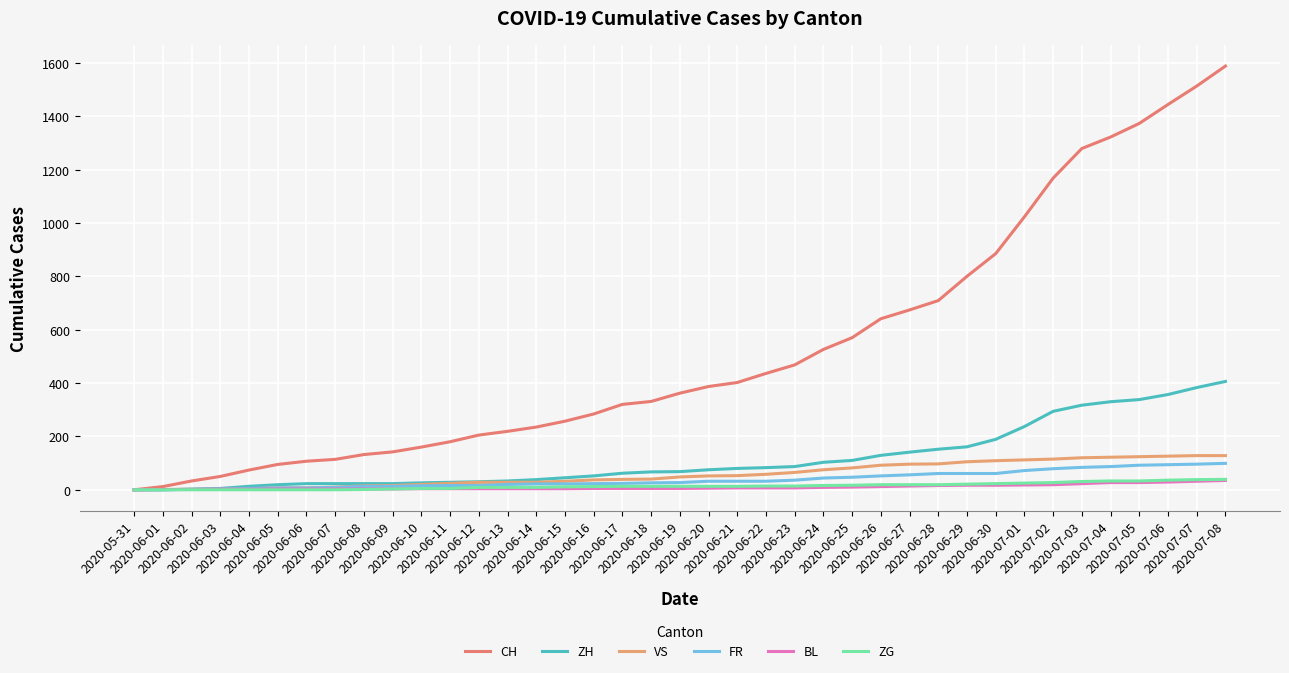

Reading left to right, list all the values displayed in this chart.

CH: 2020-05-31=0	2020-06-01=12	2020-06-02=33	2020-06-03=50	2020-06-04=74	2020-06-05=95	2020-06-06=107	2020-06-07=114	2020-06-08=132	2020-06-09=142	2020-06-10=160	2020-06-11=180	2020-06-12=205	2020-06-13=219	2020-06-14=235	2020-06-15=257	2020-06-16=284	2020-06-17=320	2020-06-18=331	2020-06-19=362	2020-06-20=387	2020-06-21=402	2020-06-22=436	2020-06-23=468	2020-06-24=526	2020-06-25=570	2020-06-26=641	2020-06-27=674	2020-06-28=709	2020-06-29=800	2020-06-30=885	2020-07-01=1023	2020-07-02=1168	2020-07-03=1279	2020-07-04=1322	2020-07-05=1373	2020-07-06=1444	2020-07-07=1513	2020-07-08=1588
ZH: 2020-05-31=0	2020-06-01=0	2020-06-02=2	2020-06-03=5	2020-06-04=13	2020-06-05=19	2020-06-06=23	2020-06-07=23	2020-06-08=23	2020-06-09=23	2020-06-10=26	2020-06-11=28	2020-06-12=30	2020-06-13=33	2020-06-14=38	2020-06-15=45	2020-06-16=52	2020-06-17=62	2020-06-18=67	2020-06-19=68	2020-06-20=75	2020-06-21=80	2020-06-22=83	2020-06-23=87	2020-06-24=103	2020-06-25=110	2020-06-26=129	2020-06-27=141	2020-06-28=152	2020-06-29=161	2020-06-30=189	2020-07-01=237	2020-07-02=294	2020-07-03=317	2020-07-04=330	2020-07-05=338	2020-07-06=357	2020-07-07=383	2020-07-08=406
VS: 2020-05-31=0	2020-06-01=1	2020-06-02=2	2020-06-03=2	2020-06-04=4	2020-06-05=7	2020-06-06=7	2020-06-07=10	2020-06-08=15	2020-06-09=16	2020-06-10=20	2020-06-11=24	2020-06-12=28	2020-06-13=28	2020-06-14=28	2020-06-15=32	2020-06-16=37	2020-06-17=39	2020-06-18=40	2020-06-19=48	2020-06-20=52	2020-06-21=53	2020-06-22=58	2020-06-23=65	2020-06-24=75	2020-06-25=82	2020-06-26=92	2020-06-27=96	2020-06-28=97	2020-06-29=105	2020-06-30=109	2020-07-01=112	2020-07-02=115	2020-07-03=120	2020-07-04=122	2020-07-05=124	2020-07-06=126	2020-07-07=128	2020-07-08=128
FR: 2020-05-31=0	2020-06-01=0	2020-06-02=2	2020-06-03=3	2020-06-04=5	2020-06-05=7	2020-06-06=7	2020-06-07=9	2020-06-08=13	2020-06-09=13	2020-06-10=15	2020-06-11=16	2020-06-12=16	2020-06-13=20	2020-06-14=22	2020-06-15=22	2020-06-16=23	2020-06-17=24	2020-06-18=26	2020-06-19=27	2020-06-20=32	2020-06-21=32	2020-06-22=32	2020-06-23=36	2020-06-24=44	2020-06-25=47	2020-06-26=52	2020-06-27=56	2020-06-28=61	2020-06-29=61	2020-06-30=61	2020-07-01=72	2020-07-02=79	2020-07-03=84	2020-07-04=87	2020-07-05=92	2020-07-06=94	2020-07-07=96	2020-07-08=99
BL: 2020-05-31=0	2020-06-01=1	2020-06-02=1	2020-06-03=2	2020-06-04=2	2020-06-05=3	2020-06-06=3	2020-06-07=3	2020-06-08=3	2020-06-09=3	2020-06-10=4	2020-06-11=4	2020-06-12=4	2020-06-13=4	2020-06-14=4	2020-06-15=4	2020-06-16=5	2020-06-17=5	2020-06-18=5	2020-06-19=5	2020-06-20=6	2020-06-21=7	2020-06-22=7	2020-06-23=7	2020-06-24=9	2020-06-25=10	2020-06-26=12	2020-06-27=14	2020-06-28=16	2020-06-29=17	2020-06-30=17	2020-07-01=18	2020-07-02=19	2020-07-03=23	2020-07-04=27	2020-07-05=27	2020-07-06=29	2020-07-07=32	2020-07-08=35
ZG: 2020-05-31=0	2020-06-01=0	2020-06-02=0	2020-06-03=0	2020-06-04=0	2020-06-05=0	2020-06-06=0	2020-06-07=0	2020-06-08=1	2020-06-09=3	2020-06-10=5	2020-06-11=5	2020-06-12=9	2020-06-13=9	2020-06-14=9	2020-06-15=11	2020-06-16=12	2020-06-17=13	2020-06-18=13	2020-06-19=13	2020-06-20=13	2020-06-21=13	2020-06-22=14	2020-06-23=14	2020-06-24=16	2020-06-25=17	2020-06-26=19	2020-06-27=19	2020-06-28=19	2020-06-29=21	2020-06-30=23	2020-07-01=25	2020-07-02=27	2020-07-03=31	2020-07-04=33	2020-07-05=33	2020-07-06=36	2020-07-07=38	2020-07-08=39